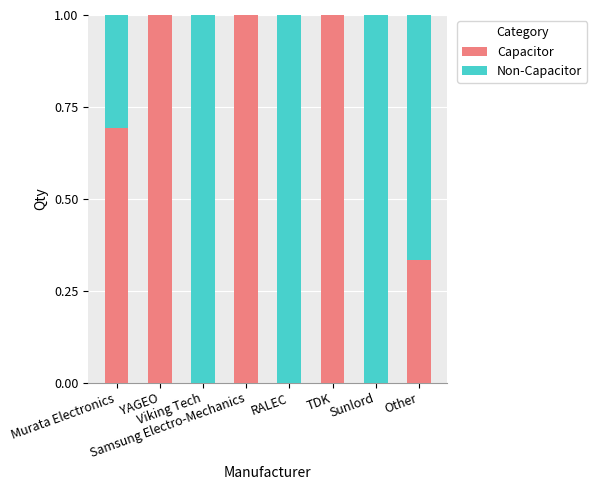

What is the total value across all series at RALEC?

1.0